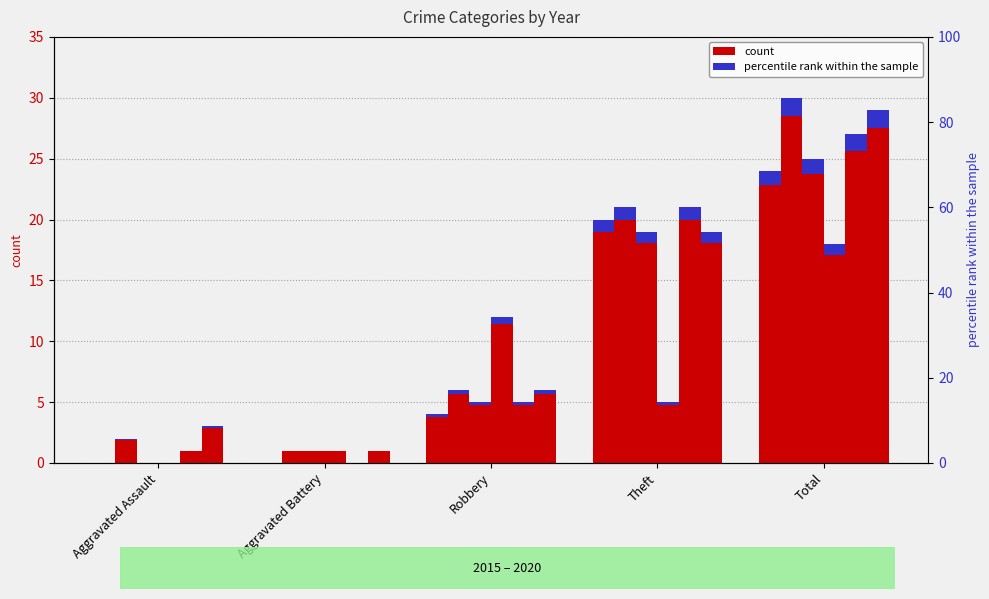

Does the chart contain stacked bars?

No